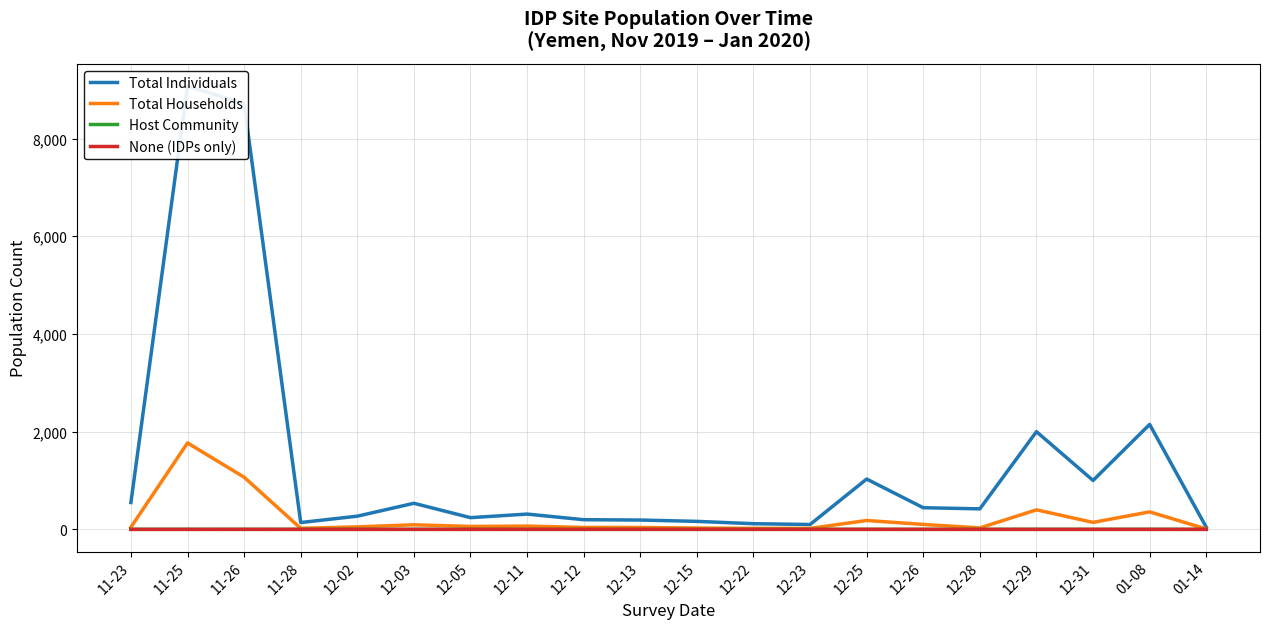

Reading left to right, what are all the values shown in this chart?

Total Individuals: 11-23=550	11-25=9075	11-26=8710	11-28=140	12-02=270	12-03=534	12-05=240	12-11=313	12-12=198	12-13=191	12-15=164	12-22=116	12-23=100	12-25=1030	12-26=443	12-28=420	12-29=2000	12-31=1001	01-08=2148	01-14=45
Total Households: 11-23=45	11-25=1769	11-26=1068	11-28=21	12-02=51	12-03=94	12-05=60	12-11=67	12-12=40	12-13=39	12-15=27	12-22=21	12-23=20	12-25=182	12-26=101	12-28=30	12-29=400	12-31=143	01-08=358	01-14=9
Host Community: 11-23=1	11-25=1	11-26=0	11-28=1	12-02=1	12-03=0	12-05=1	12-11=0	12-12=0	12-13=0	12-15=0	12-22=0	12-23=1	12-25=1	12-26=0	12-28=1	12-29=1	12-31=1	01-08=1	01-14=0
None (IDPs only): 11-23=0	11-25=0	11-26=1	11-28=0	12-02=0	12-03=1	12-05=0	12-11=1	12-12=1	12-13=1	12-15=1	12-22=1	12-23=0	12-25=0	12-26=1	12-28=0	12-29=0	12-31=0	01-08=0	01-14=1